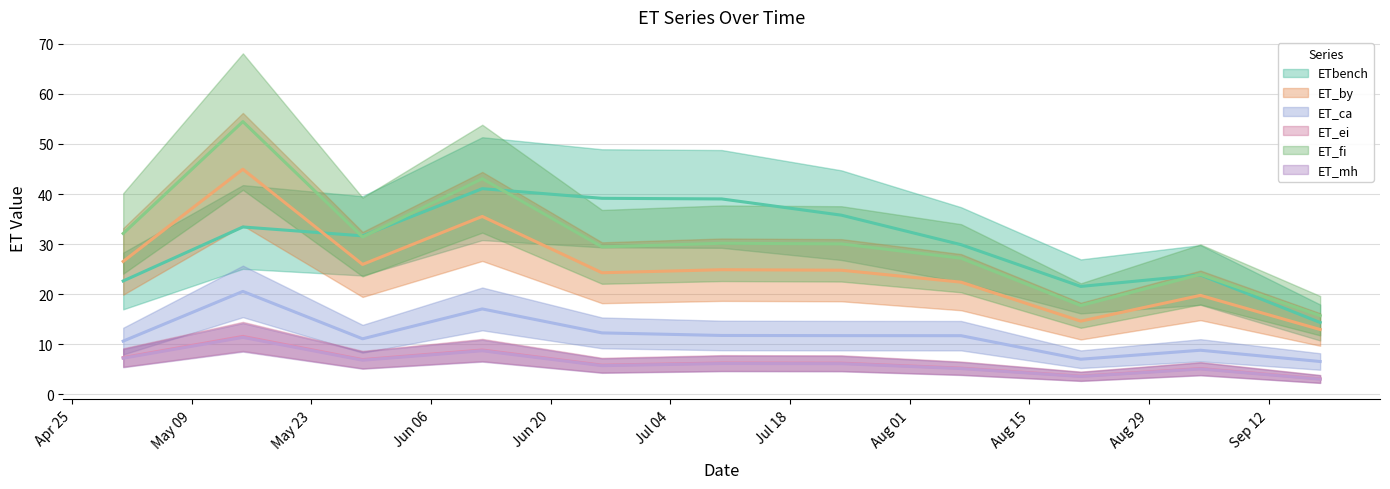

List the series in order of their peak value, highest first.

ET_fi, ET_by, ETbench, ET_ca, ET_ei, ET_mh